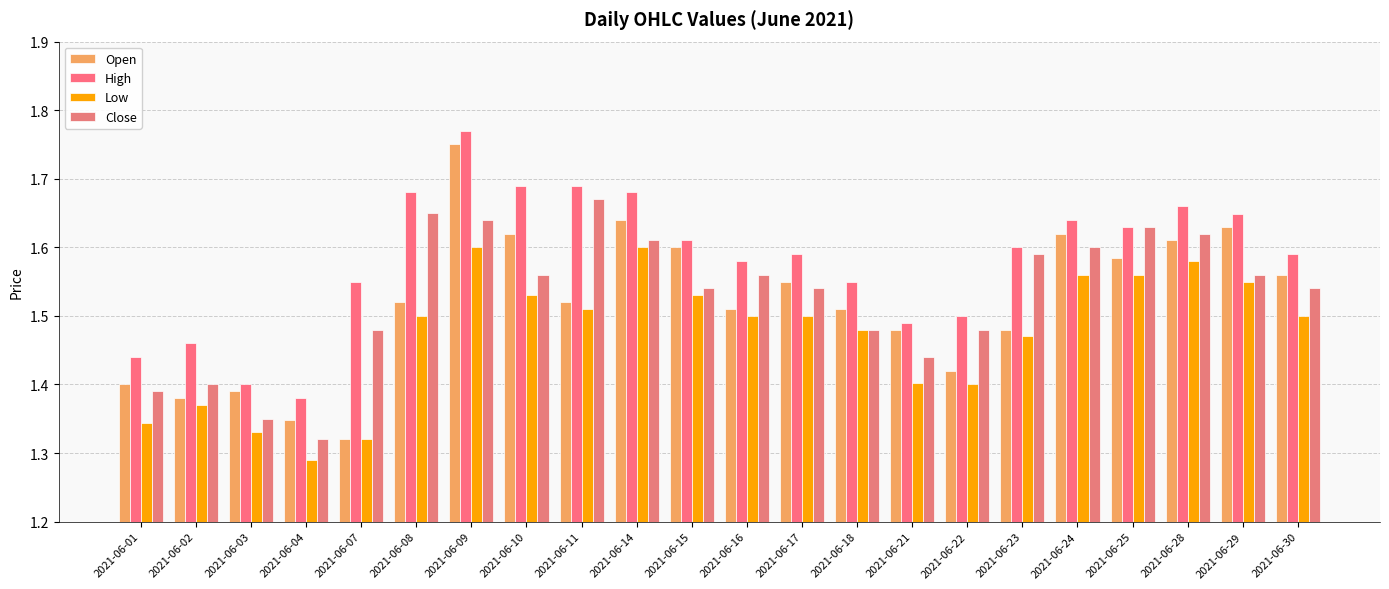

Which label corresponds to the largest value in the chart?

2021-06-09